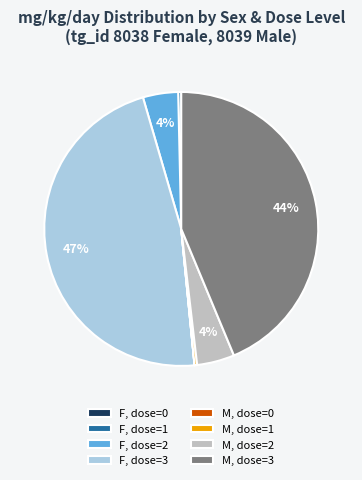

Is it true that F, dose=1 is 6% of the pie?

False